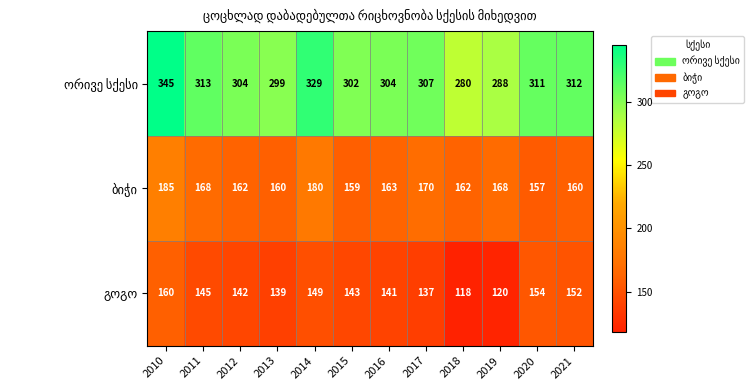

Which category has the lowest value across all series?

2018